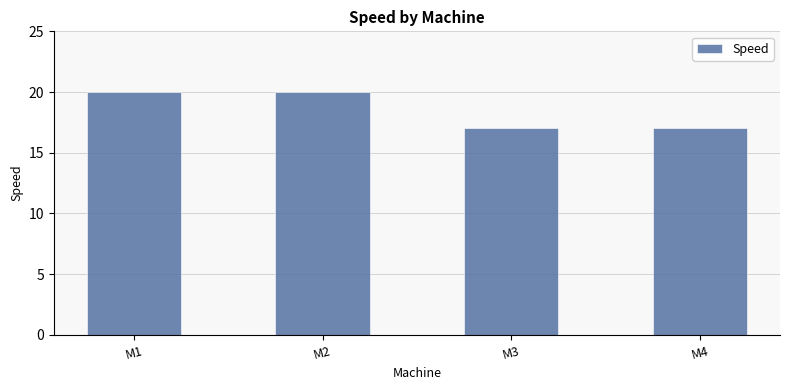

What is the value of the 1st bar from the left?

20